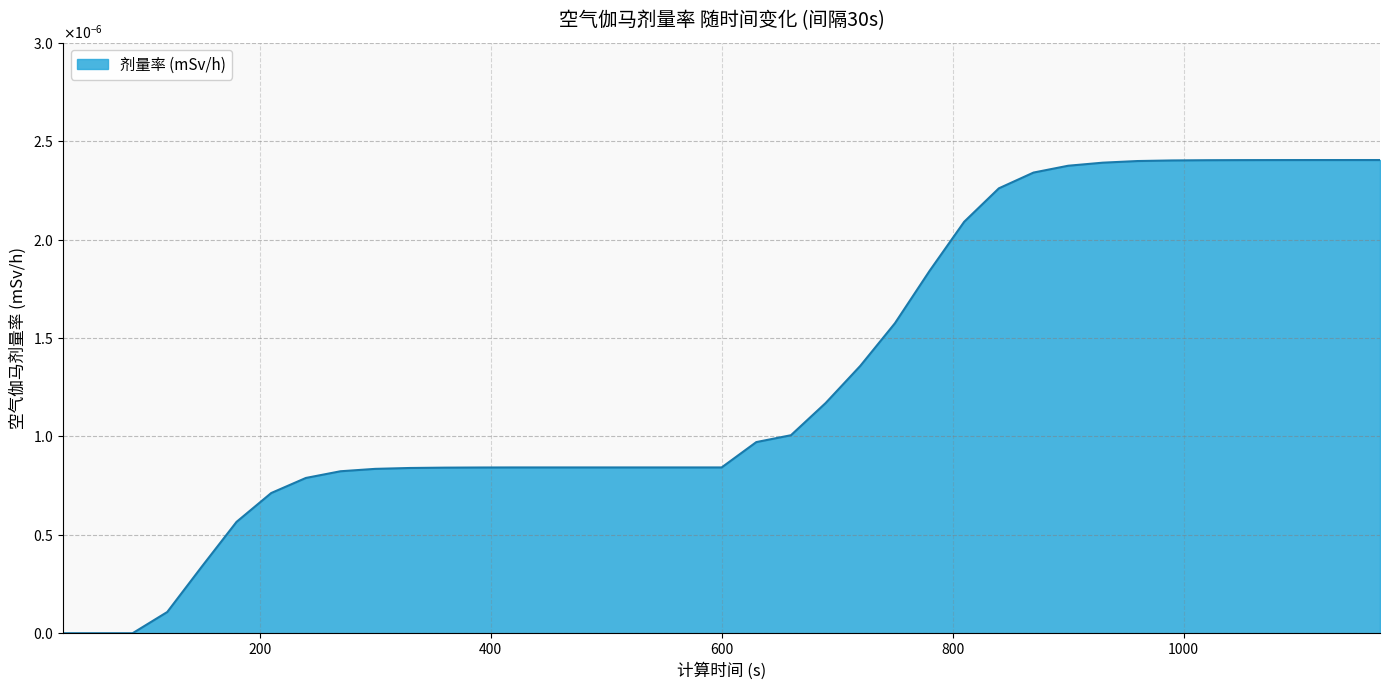

Rank the categories by value from lowest to highest.

30, 60, 90, 120, 150, 180, 210, 240, 270, 300, 330, 360, 390, 420, 450, 480, 510, 540, 570, 600, 630, 660, 690, 720, 750, 780, 810, 840, 870, 900, 930, 960, 990, 1020, 1050, 1080, 1110, 1140, 1170